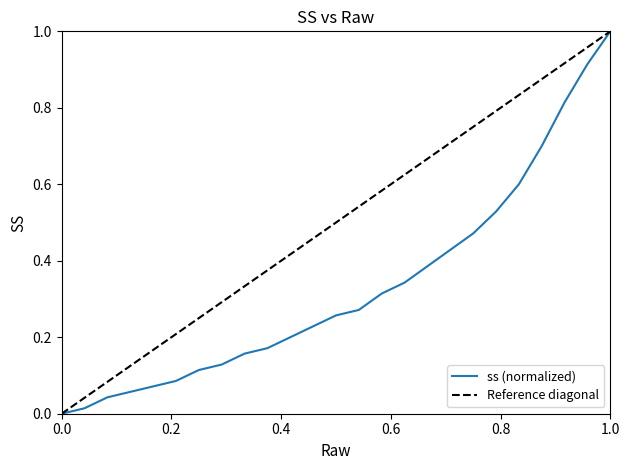

True or false: the data has more than 2 interior local peaks.

False